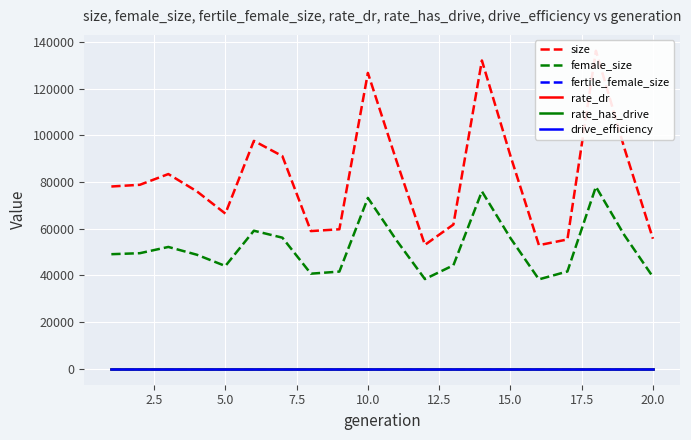

At 2.5, list the series in order from largest to smallest.

size, female_size, fertile_female_size, drive_efficiency, rate_dr, rate_has_drive